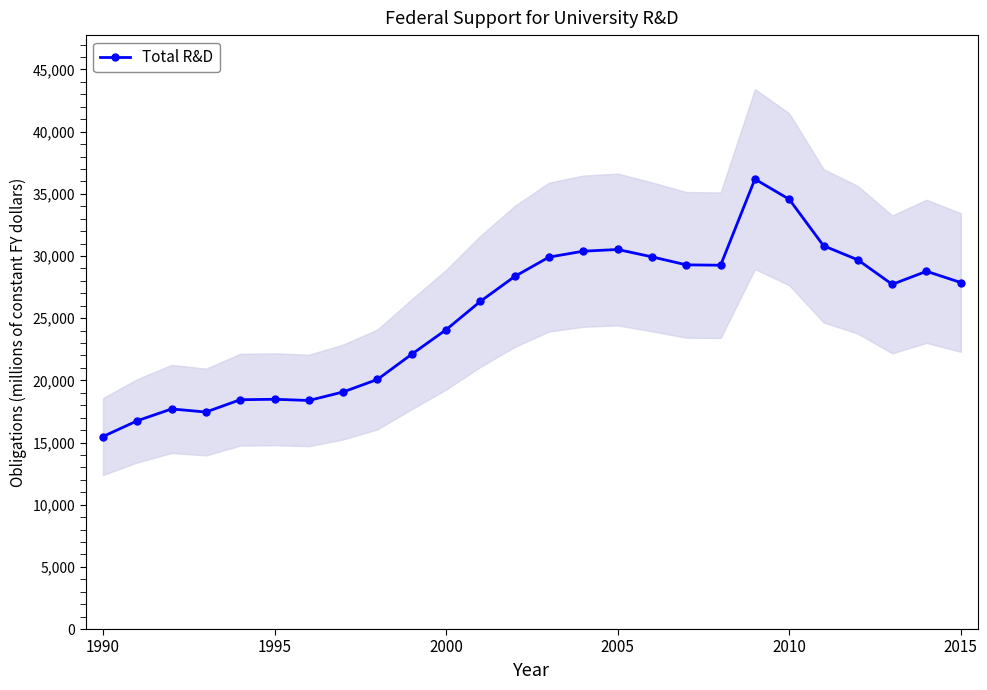

What is the maximum value for Total R&D?

36183.5